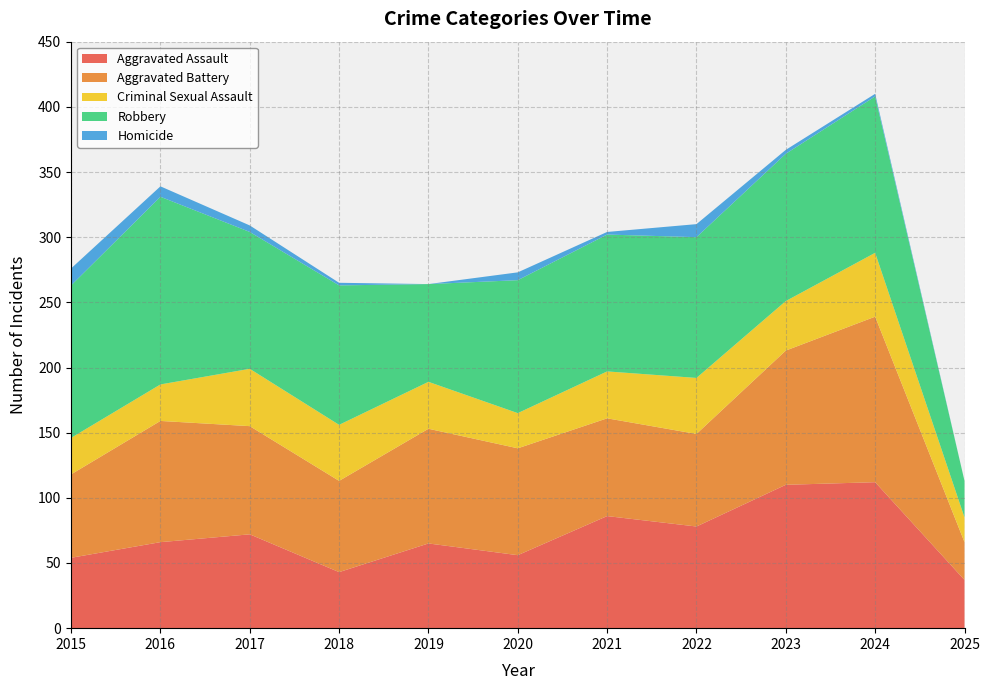

Reading left to right, what are all the values shown in this chart?

Aggravated Assault: 2015=54	2016=66	2017=72	2018=43	2019=65	2020=56	2021=86	2022=78	2023=110	2024=112	2025=37
Aggravated Battery: 2015=64	2016=93	2017=83	2018=70	2019=88	2020=82	2021=75	2022=71	2023=103	2024=127	2025=29
Criminal Sexual Assault: 2015=28	2016=28	2017=44	2018=43	2019=36	2020=27	2021=36	2022=43	2023=38	2024=49	2025=19
Robbery: 2015=117	2016=144	2017=105	2018=107	2019=75	2020=102	2021=105	2022=108	2023=113	2024=120	2025=28
Homicide: 2015=13	2016=8	2017=5	2018=2	2019=0	2020=6	2021=2	2022=10	2023=3	2024=2	2025=0